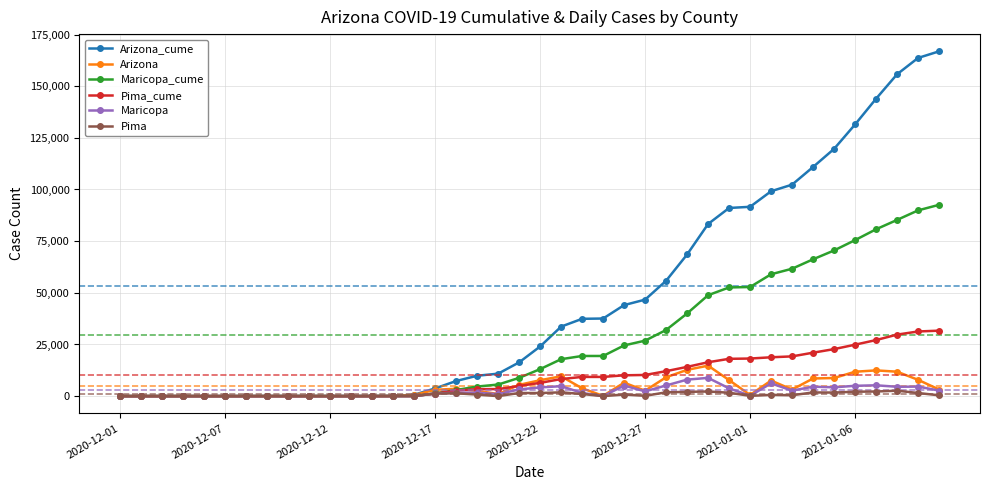

Which series has the largest total across all categories?

Arizona_cume